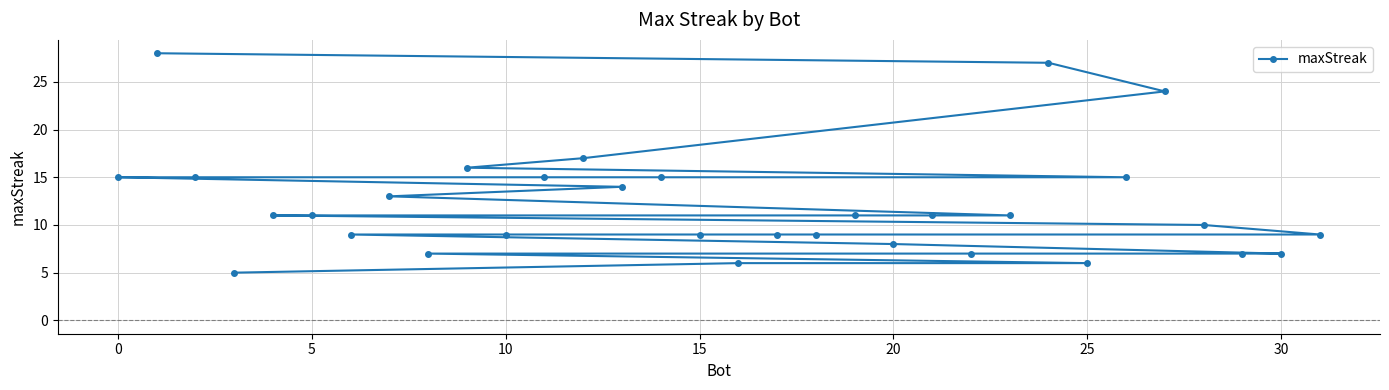

What is the difference between the maximum and second lowest values?

22